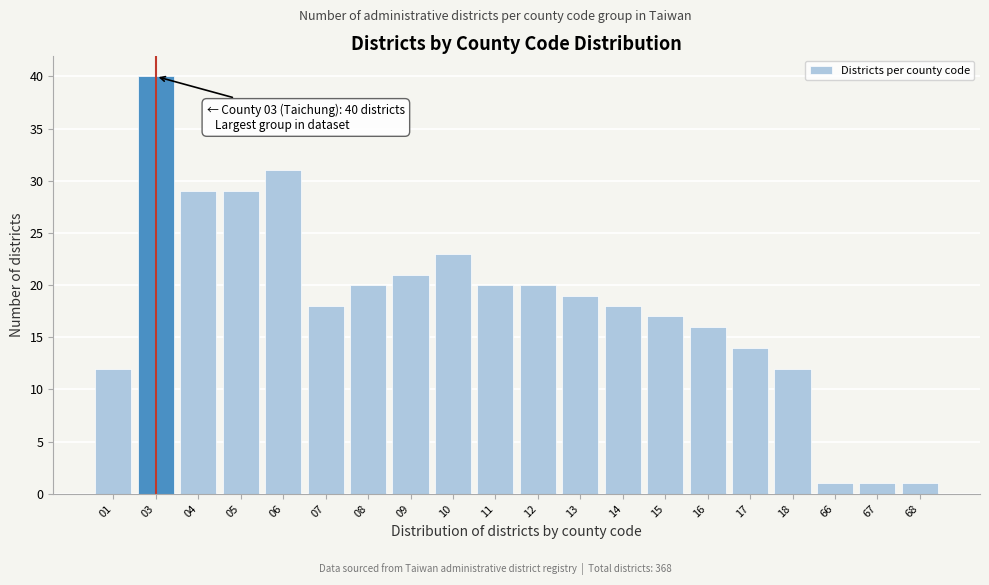

Reading right to left, transcribe all the data shown in this chart.

68=1	67=1	66=1	18=12	17=14	16=16	15=17	14=18	13=19	12=20	11=20	10=23	09=21	08=20	07=18	06=31	05=29	04=29	03=40	01=12